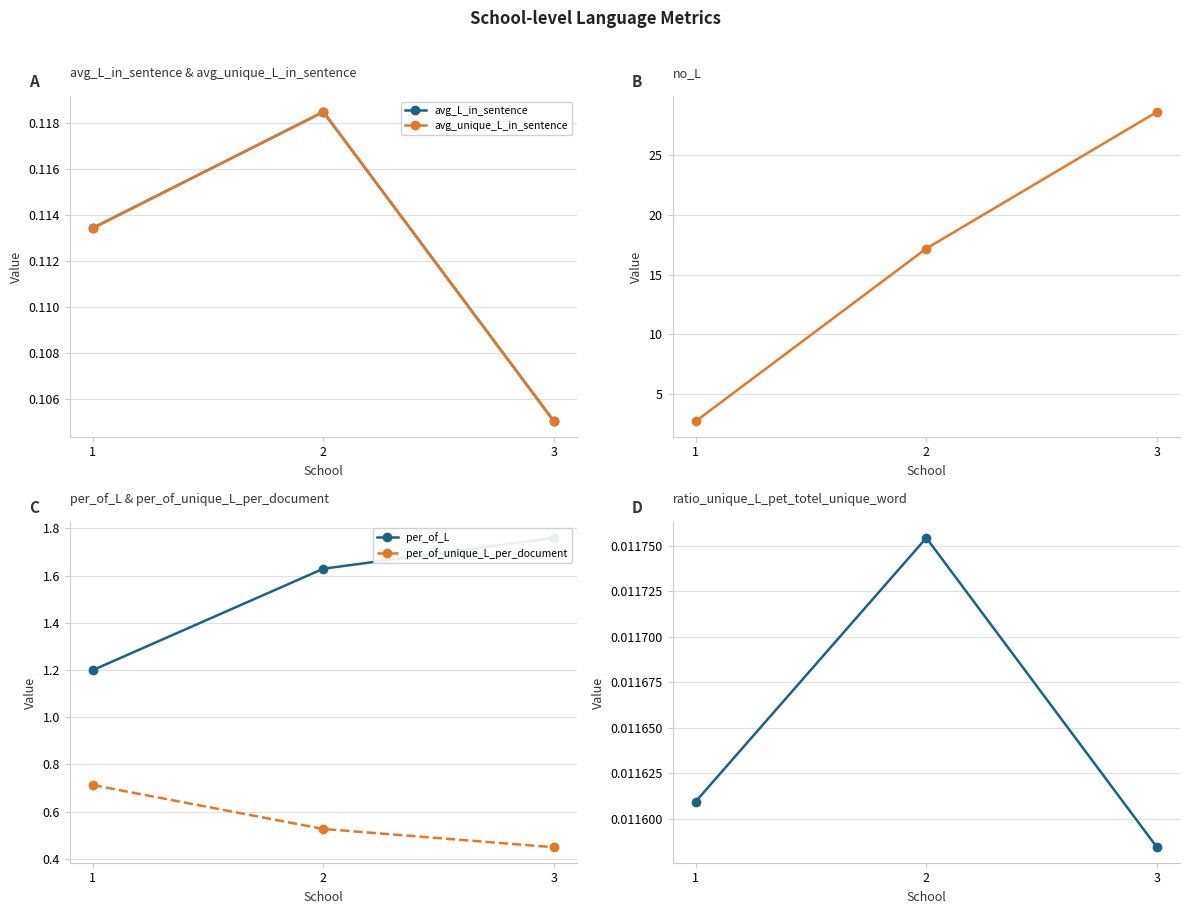

Which series has the widest spread of values?

no_L